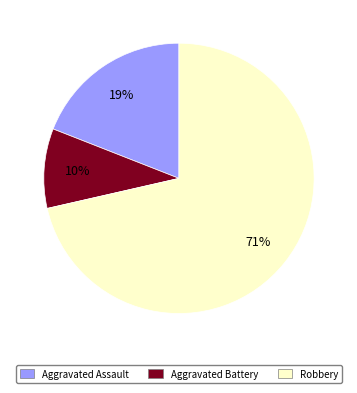

To the nearest percent, what is the difference between the Aggravated Assault and Robbery slice percentages?

52%